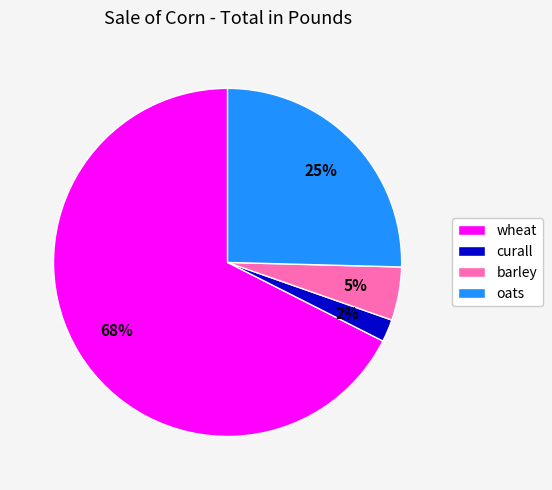

Do curall and wheat together represent more than half of the pie?

Yes